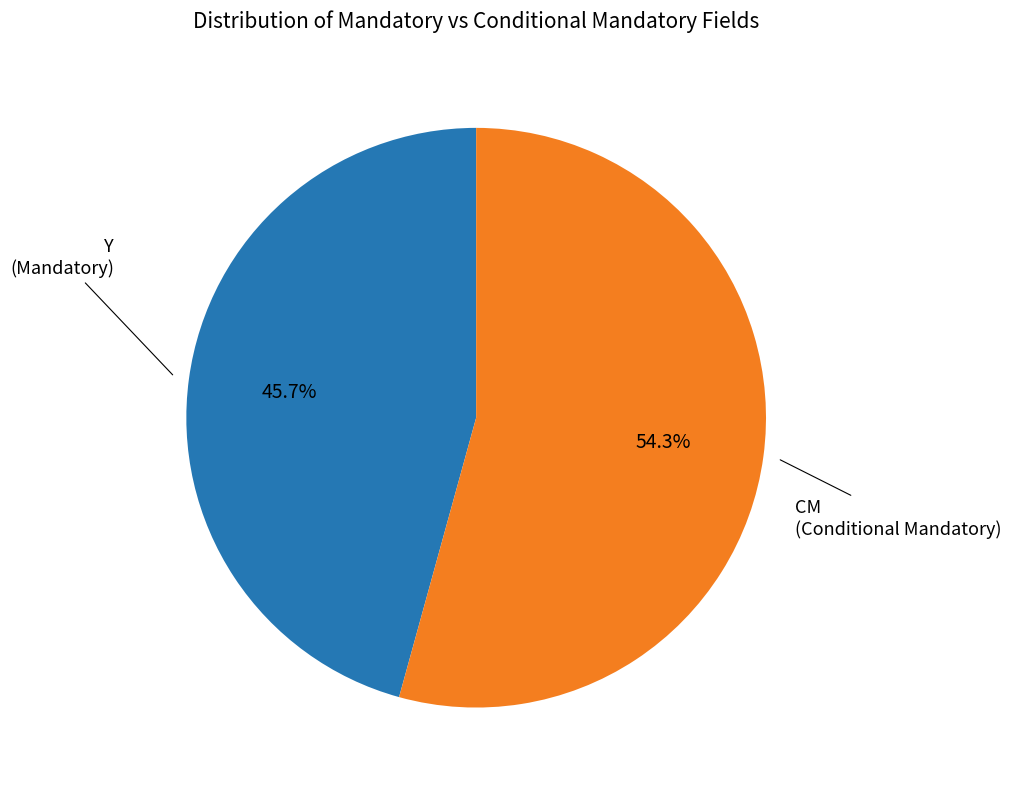

What percentage is the Y slice, to the nearest percent?

46%